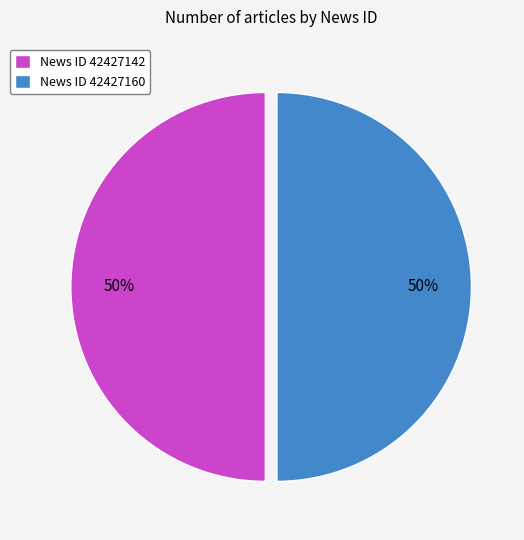

Combined, do News ID 42427160 and News ID 42427142 account for over 50%?

Yes